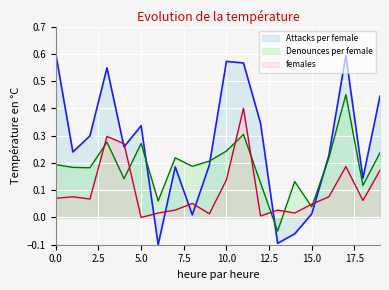

How many data points in Attacks per female are above 0?

17